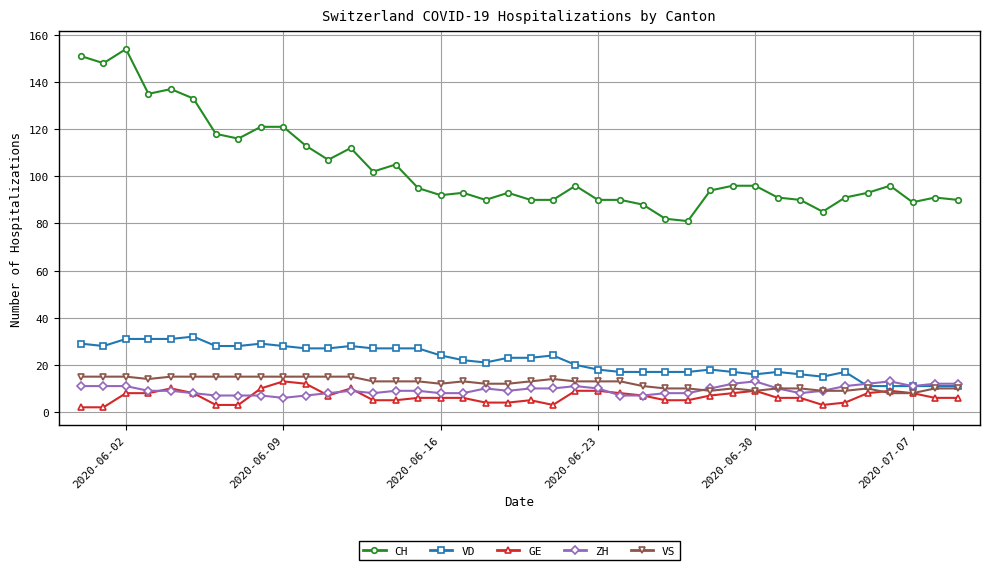

What is the maximum value shown in the chart?

154